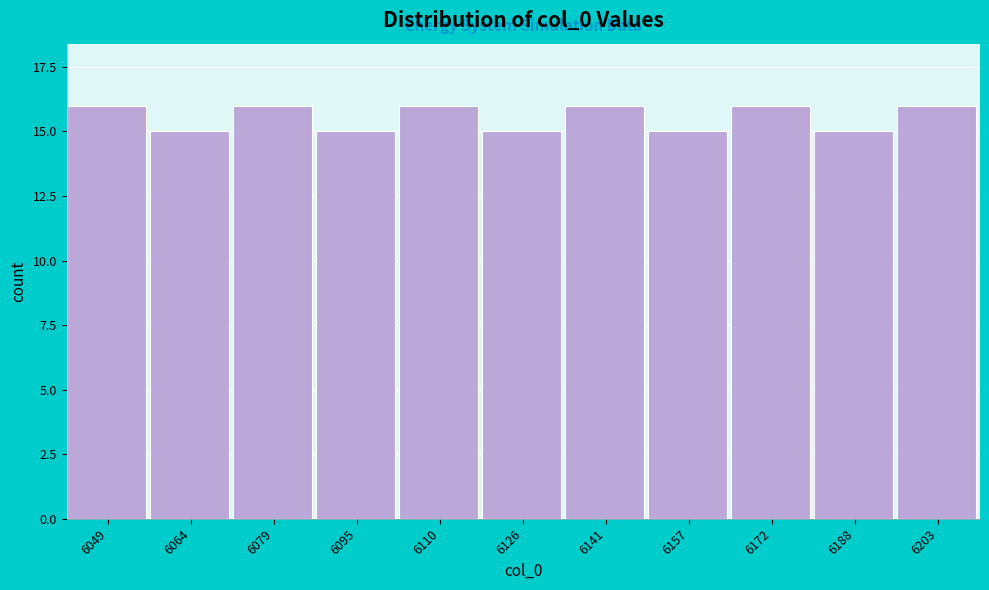

Reading left to right, extract all data points from this chart.

16	15	16	15	16	15	16	15	16	15	16